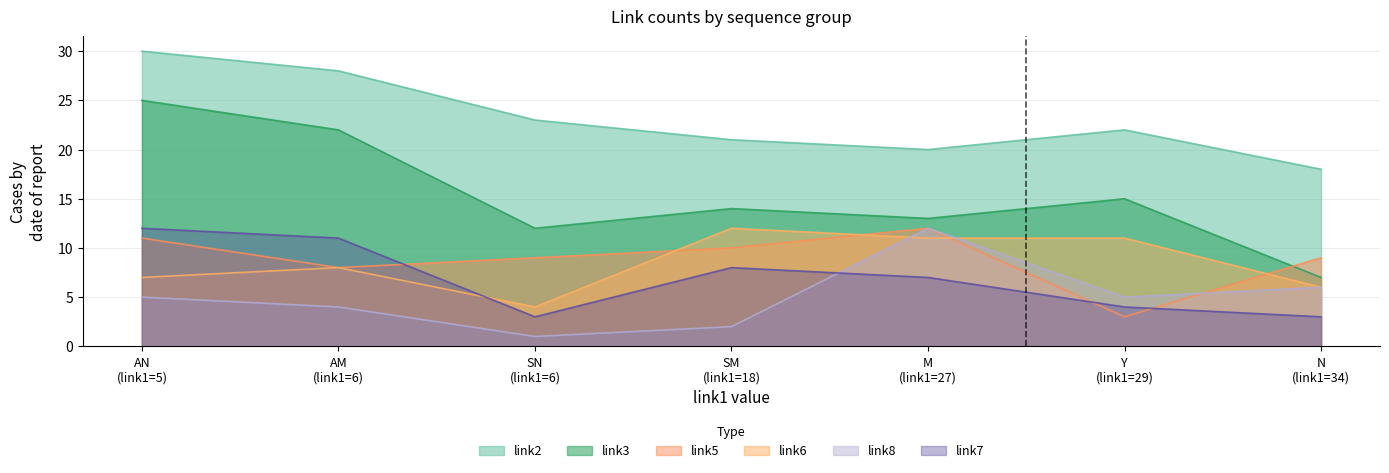

Is it true that link7 equals 18 at AM?

False